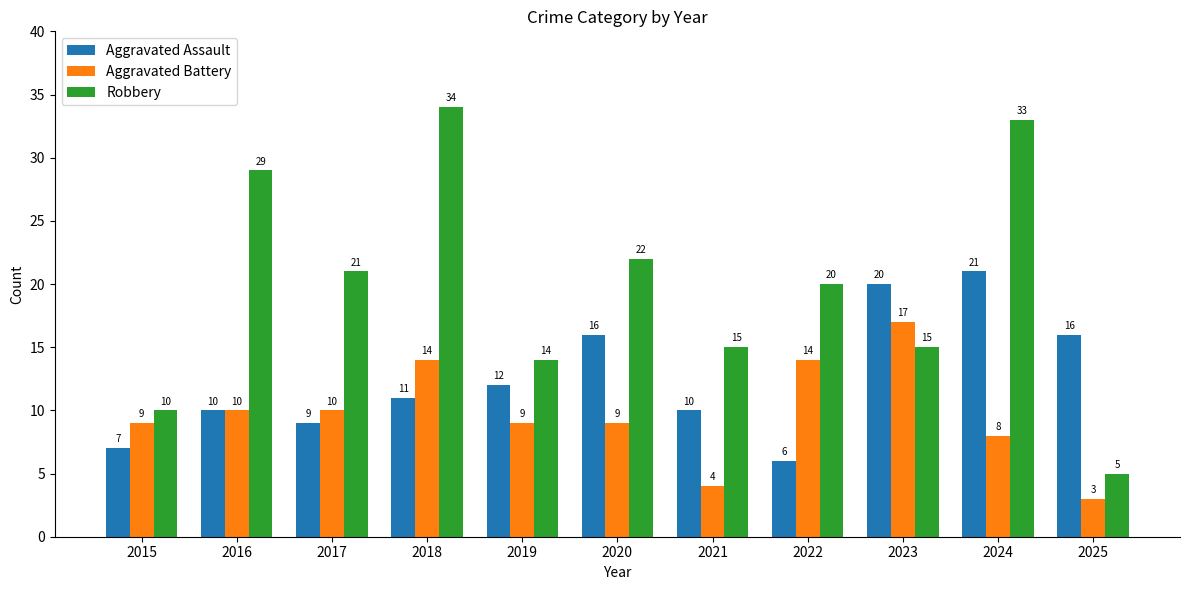

Reading left to right, transcribe all the data shown in this chart.

Aggravated Assault: 7	10	9	11	12	16	10	6	20	21	16
Aggravated Battery: 9	10	10	14	9	9	4	14	17	8	3
Robbery: 10	29	21	34	14	22	15	20	15	33	5